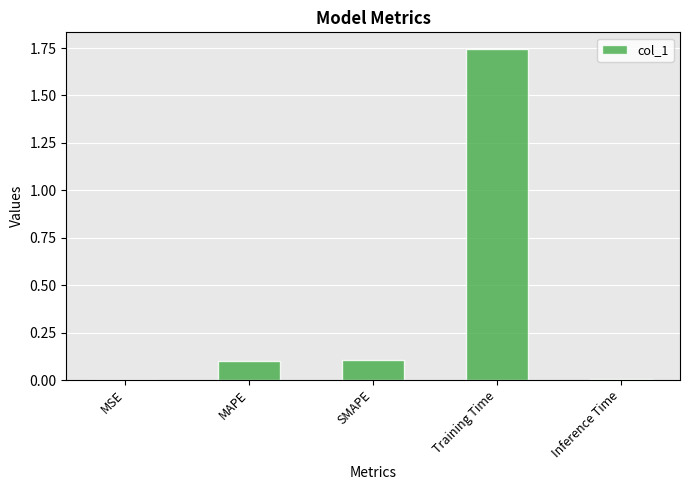

At which category does the chart reach its peak across all series?

Training Time